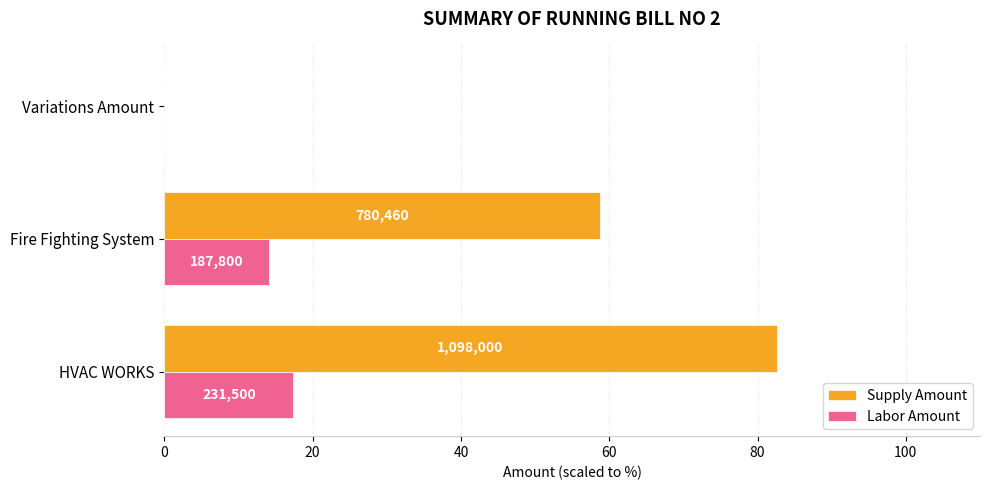

Reading left to right, what are all the values shown in this chart?

Supply Amount: 0=82.6	20=58.7	40=0.0
Labor Amount: 0=17.4	20=14.1	40=0.0